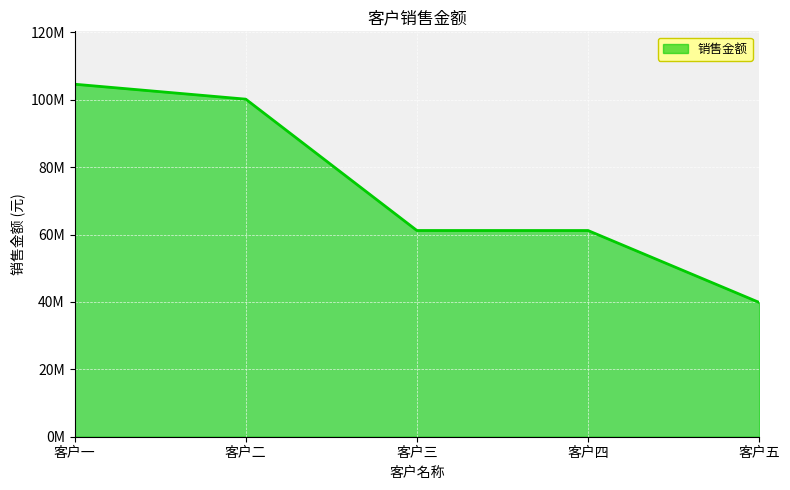

Does the chart display data point markers on the line(s)?

No